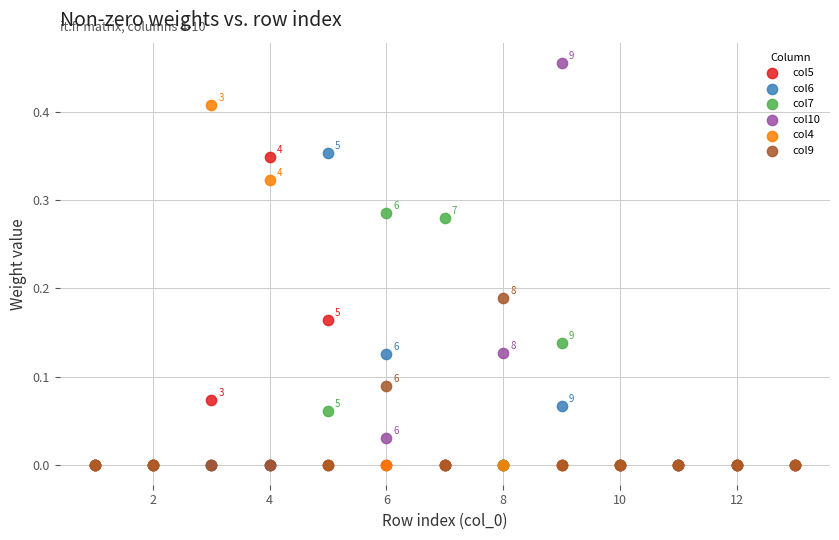

What are all the series names shown in the legend?

col5, col6, col7, col10, col4, col9